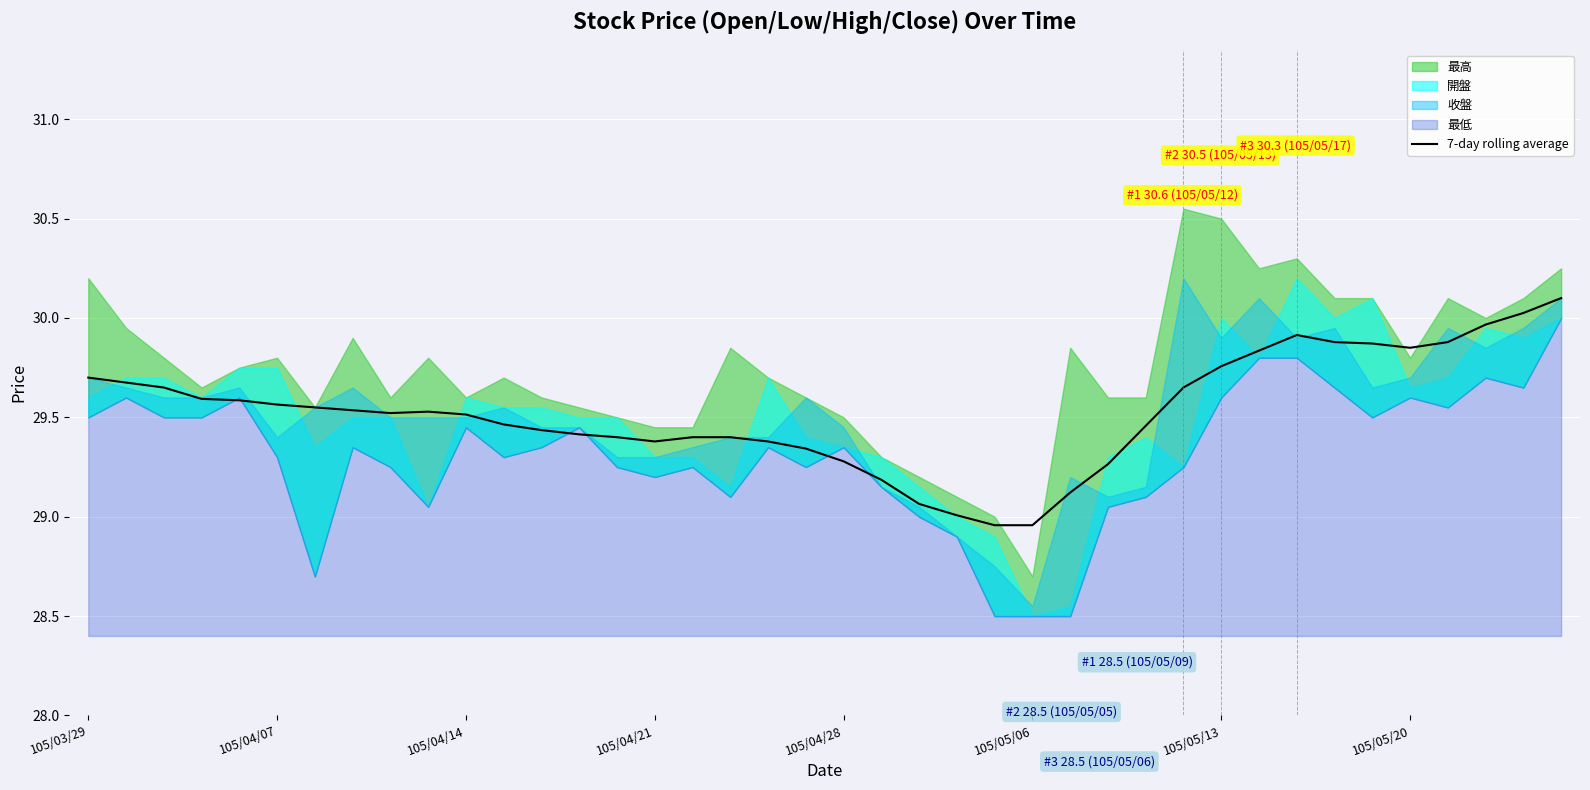

What is the change in value from 105/04/14 to 34?

+0.2